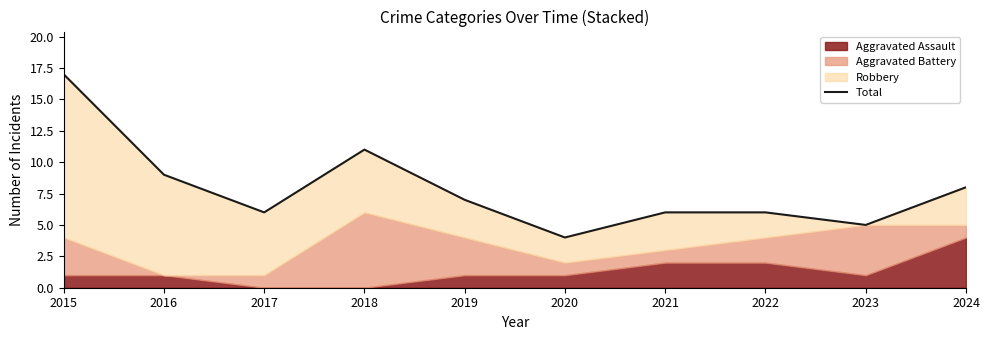

What is the greatest value displayed?

17